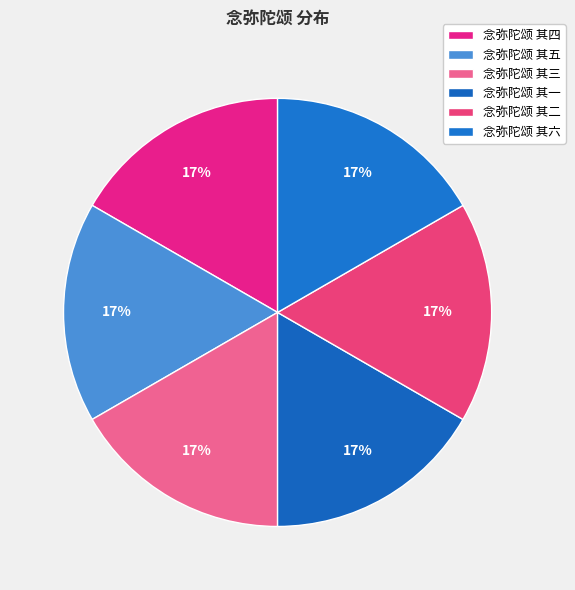

Combined, do 念弥陀颂 其一 and 念弥陀颂 其四 account for over 50%?

No